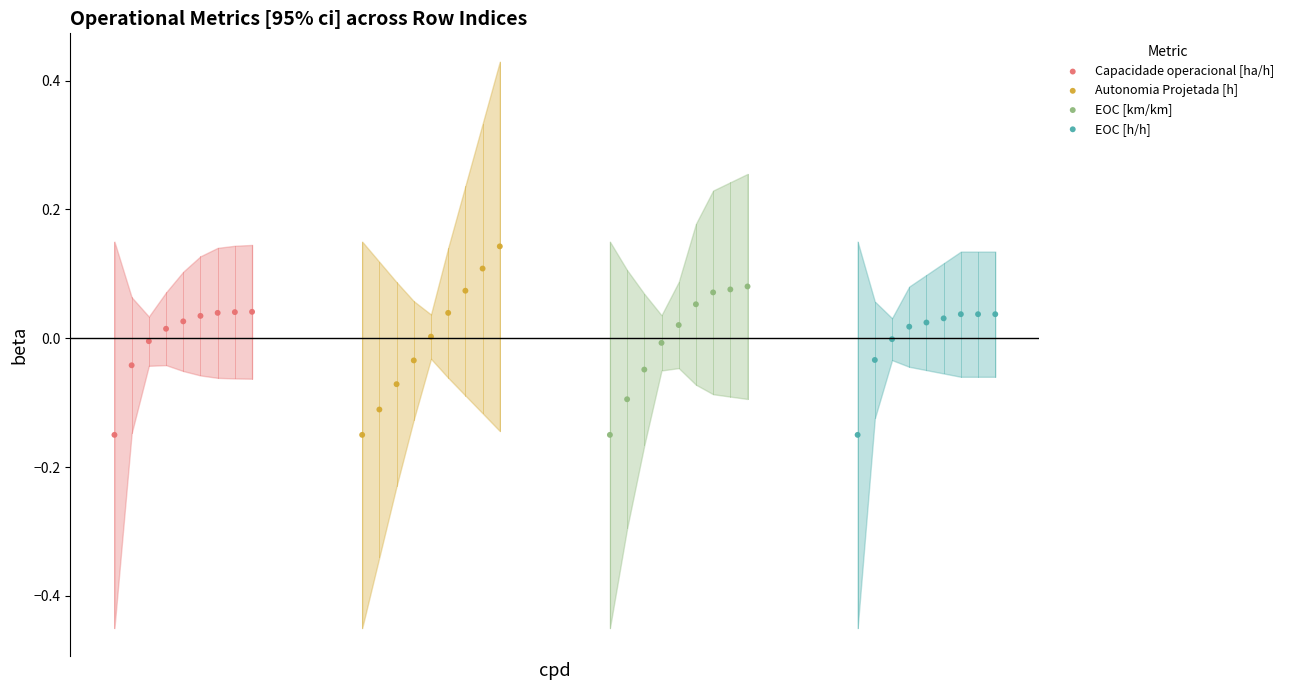

What are all the series names shown in the legend?

Capacidade operacional [ha/h], Autonomia Projetada [h], EOC [km/km], EOC [h/h]